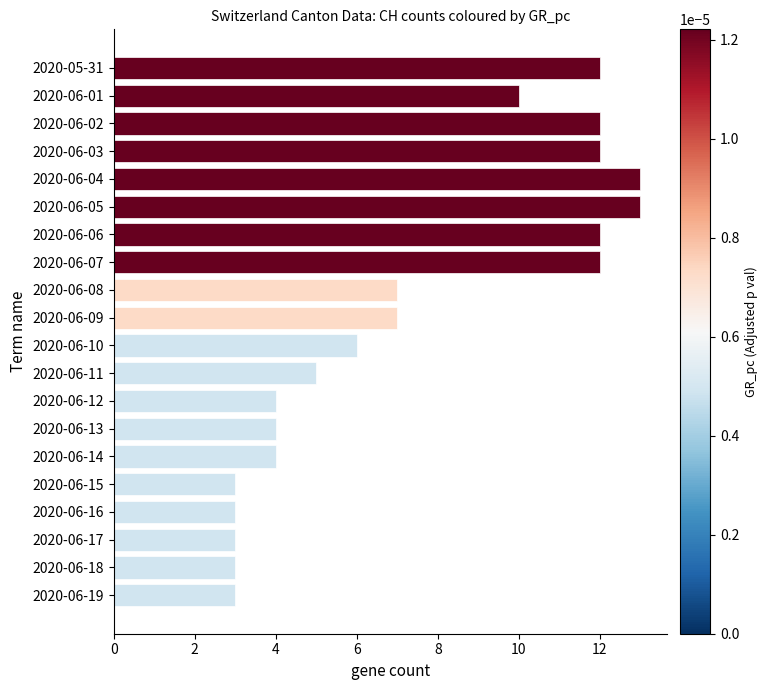

Reading top to bottom, extract all data points from this chart.

2020-05-31=12	2020-06-01=10	2020-06-02=12	2020-06-03=12	2020-06-04=13	2020-06-05=13	2020-06-06=12	2020-06-07=12	2020-06-08=7	2020-06-09=7	2020-06-10=6	2020-06-11=5	2020-06-12=4	2020-06-13=4	2020-06-14=4	2020-06-15=3	2020-06-16=3	2020-06-17=3	2020-06-18=3	2020-06-19=3